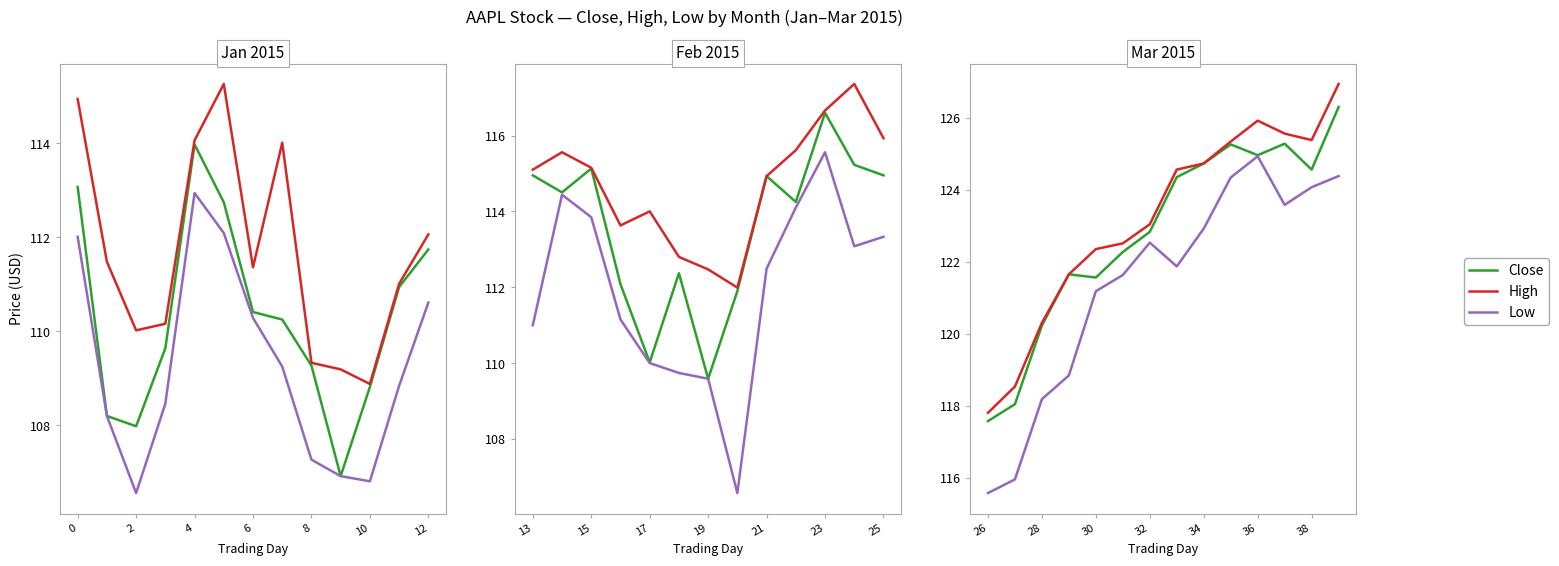

How many lines are shown in the chart?

3